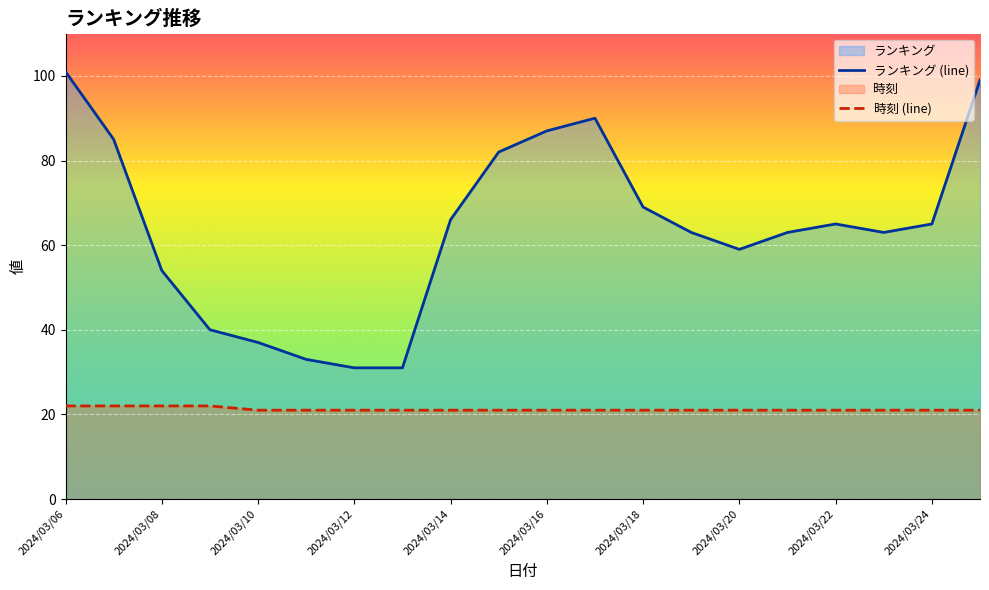

What is the difference between the highest and lowest values at 2024/03/14?

45